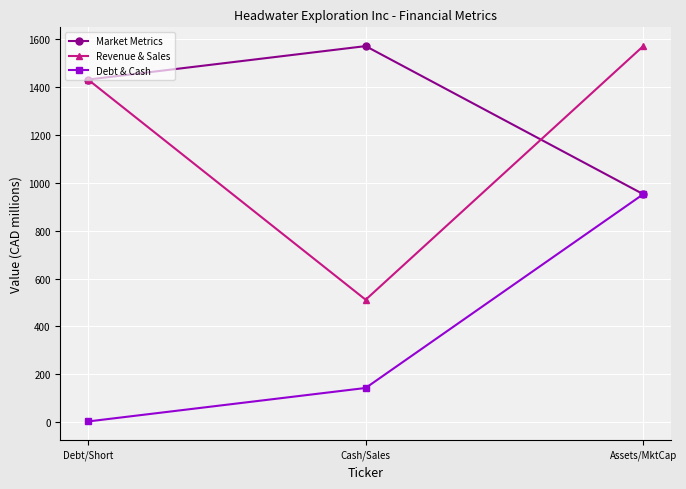

True or false: Debt & Cash has a value of 2.7 at Debt/Short.

True